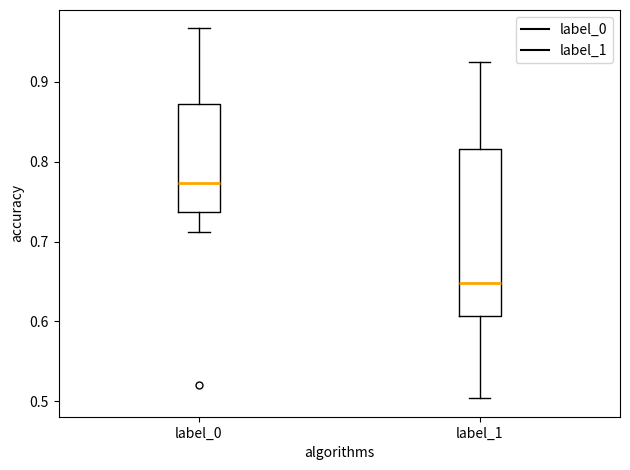

Which box is the tallest, from its lower edge to its upper edge?

label_1